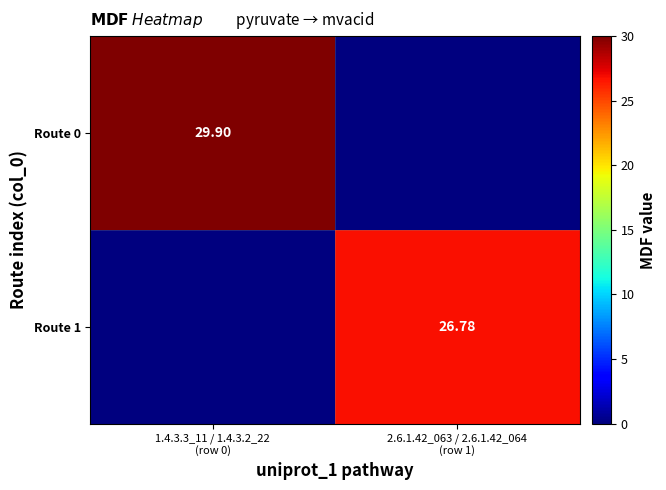

What is the sum of all Route 0 values?

29.9